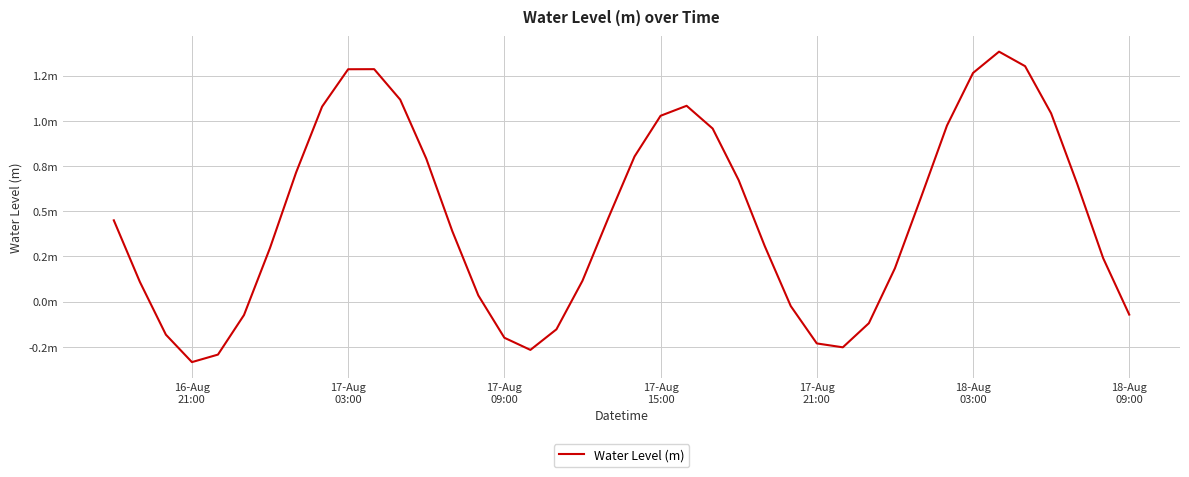

Is this an area chart (filled region under the line)?

No